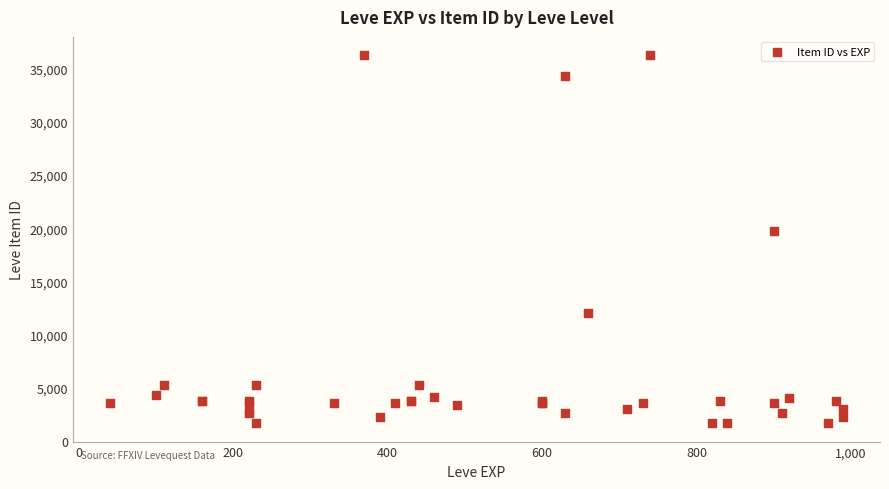

What Y value in the scatter plot is closest to 18967?

19744